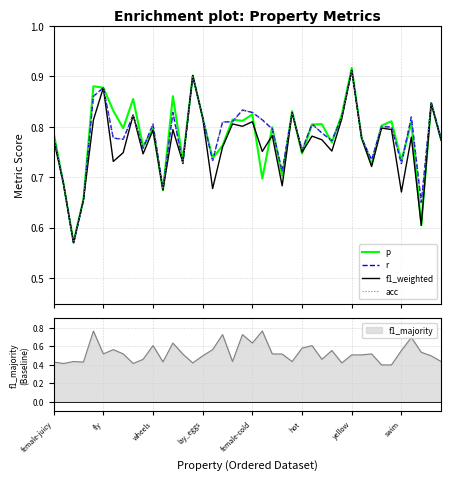

Is it true that f1_majority equals 0.9 at fly?

False